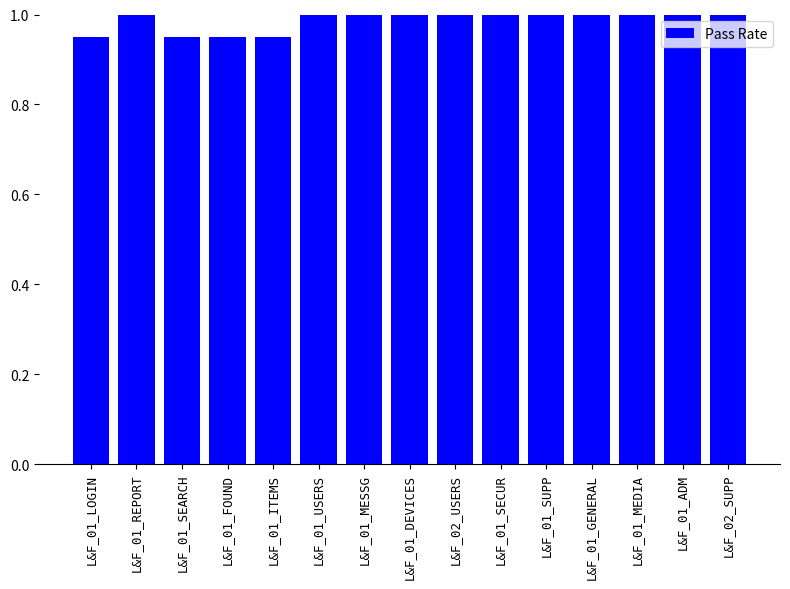

Is it true that the value at L&F_02_USERS is 1.0?

True